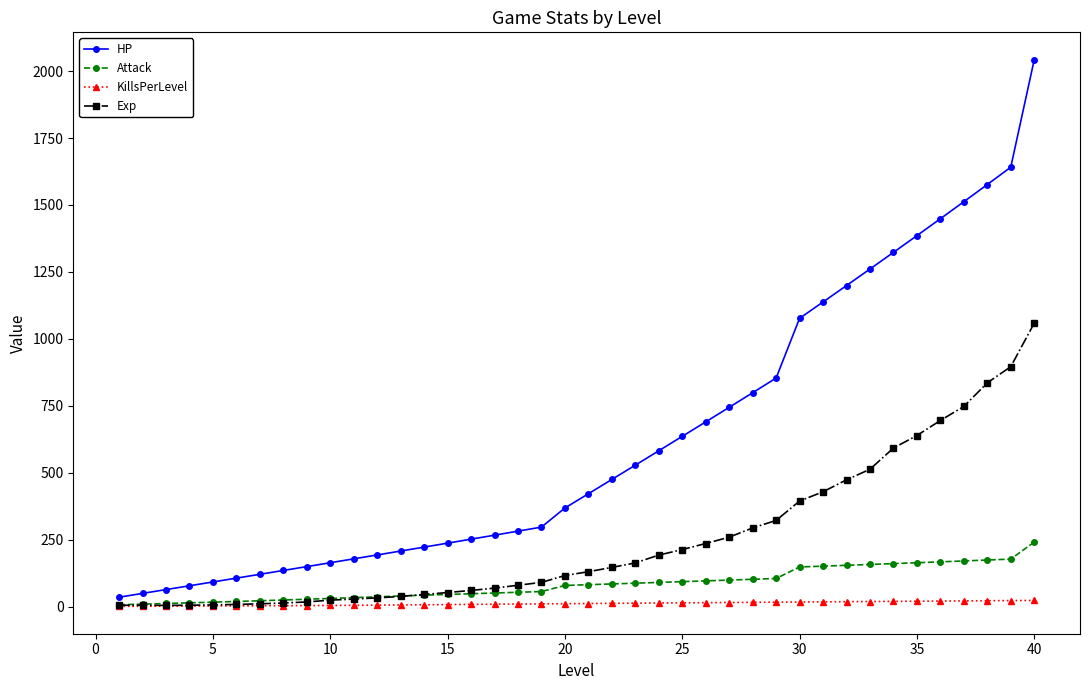

Which series has the largest range (max minus min)?

HP